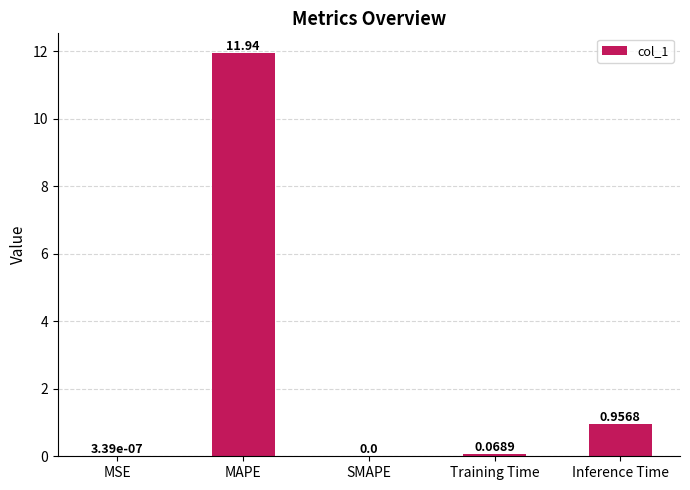

Which has a higher value, MSE or Training Time?

Training Time